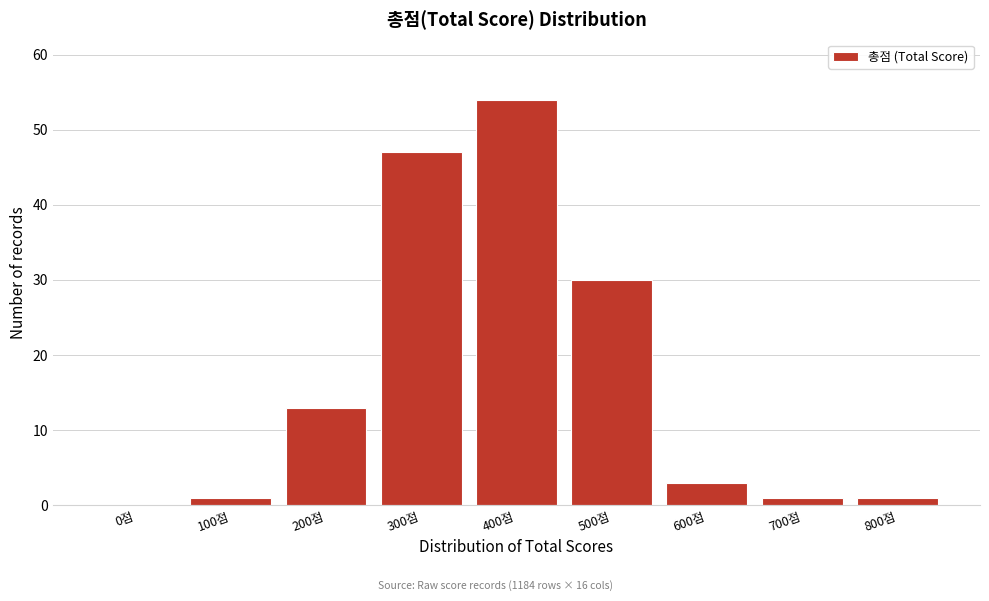

Reading right to left, list all the values displayed in this chart.

800점=1	700점=1	600점=3	500점=30	400점=54	300점=47	200점=13	100점=1	0점=0